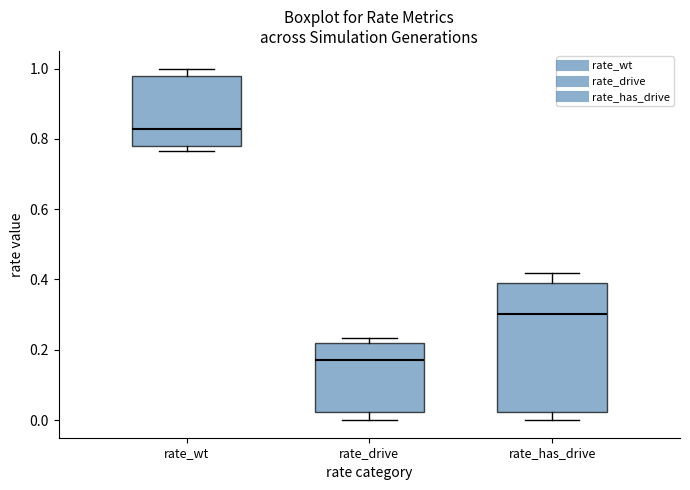

Which box has the highest median line?

rate_wt